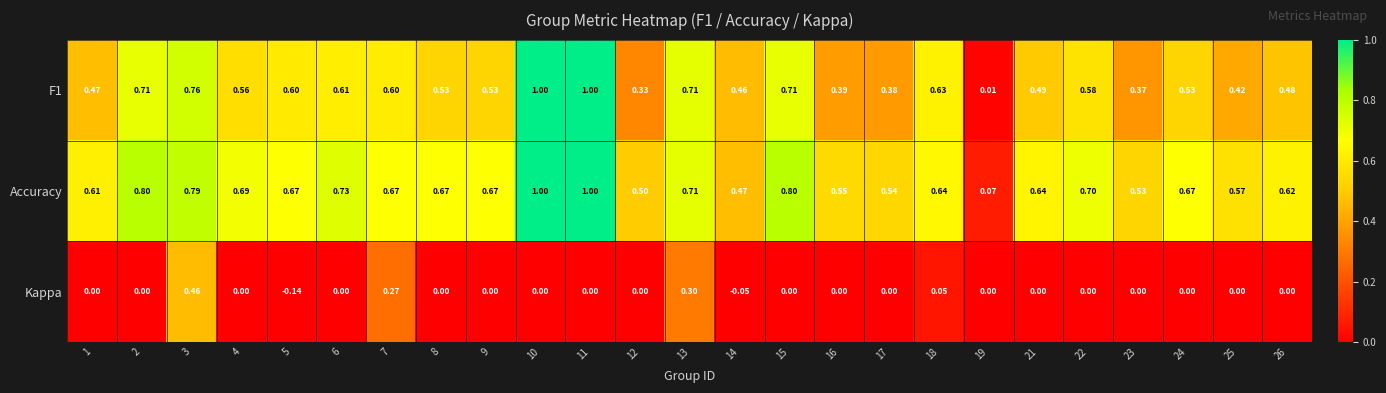

Count the number of categories in the chart.

25